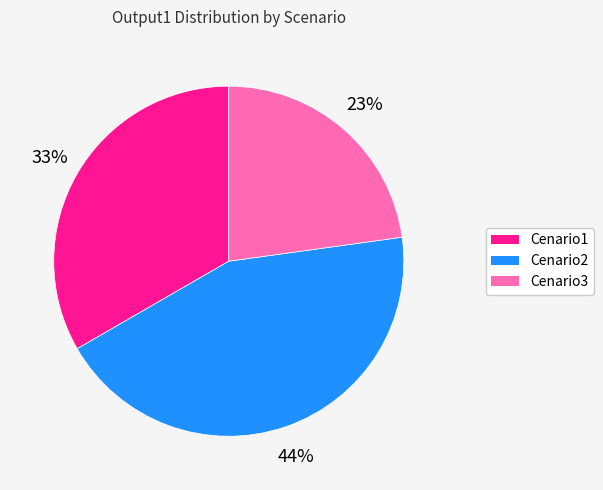

To the nearest percent, what is the average slice percentage?

33%